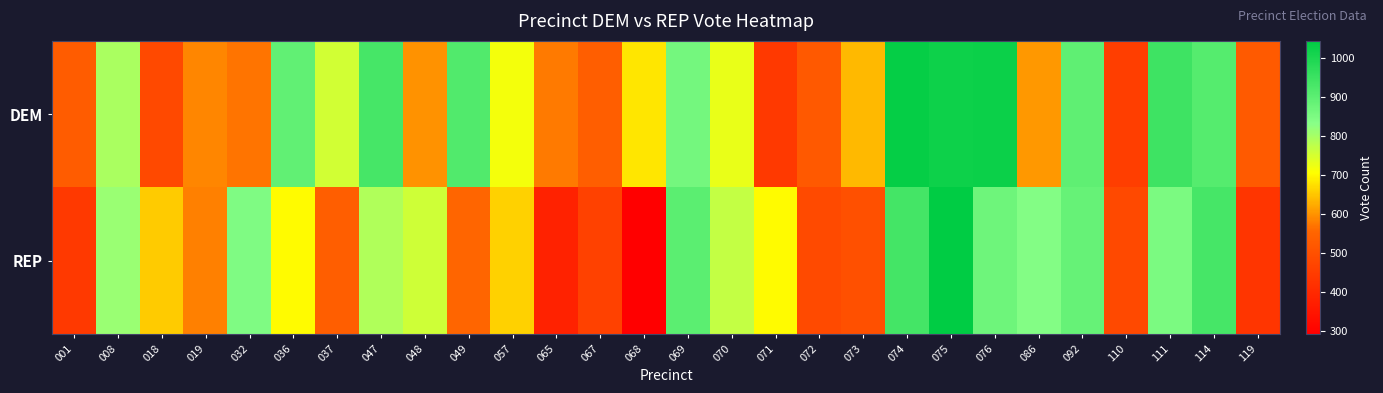

Reading left to right, what are all the values shown in this chart?

DEM: 001=532	008=795	018=481	019=588	032=571	036=893	037=755	047=933	048=598	049=915	057=716	065=576	067=538	068=680	069=863	070=728	071=440	072=522	073=637	074=1035	075=1023	076=1024	086=606	092=896	110=455	111=946	114=910	119=525
REP: 001=440	008=812	018=655	019=581	032=847	036=703	037=538	047=789	048=757	049=556	057=660	065=383	067=462	068=292	069=901	070=770	071=702	072=484	073=500	074=936	075=1044	076=871	086=839	092=883	110=482	111=853	114=934	119=431